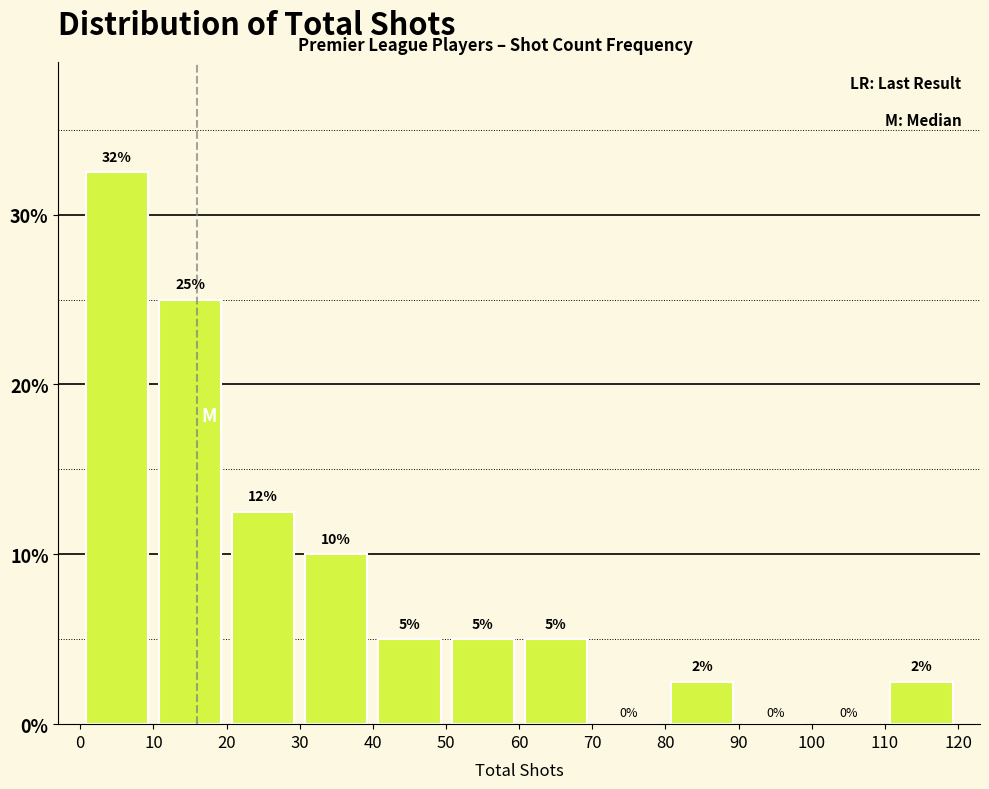

Which range on the x-axis has the tallest bar?

0 to 10